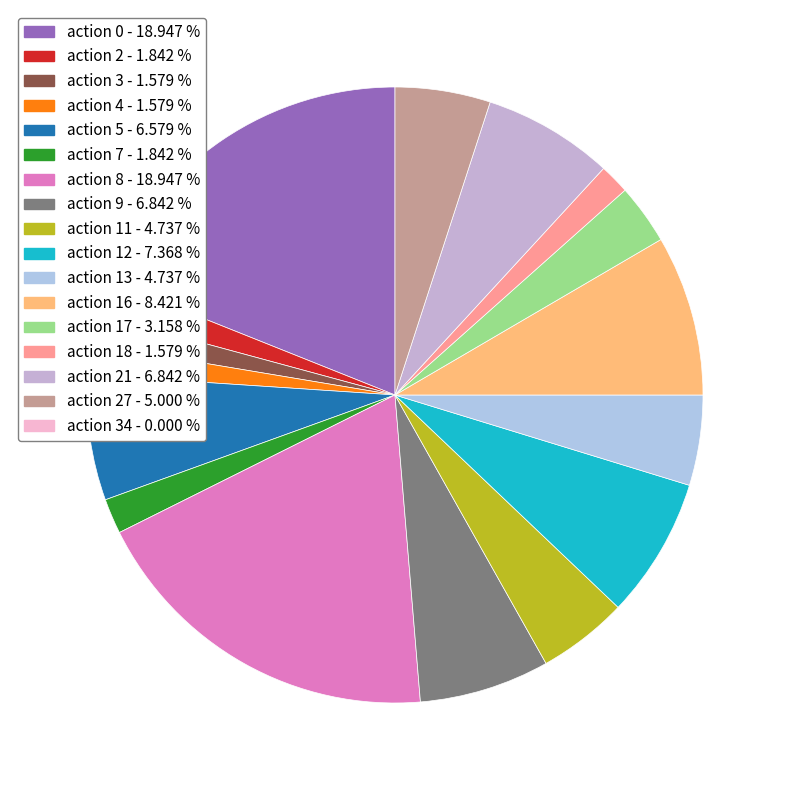

To the nearest percent, what is the difference between the largest and smallest slice percentages?

19%